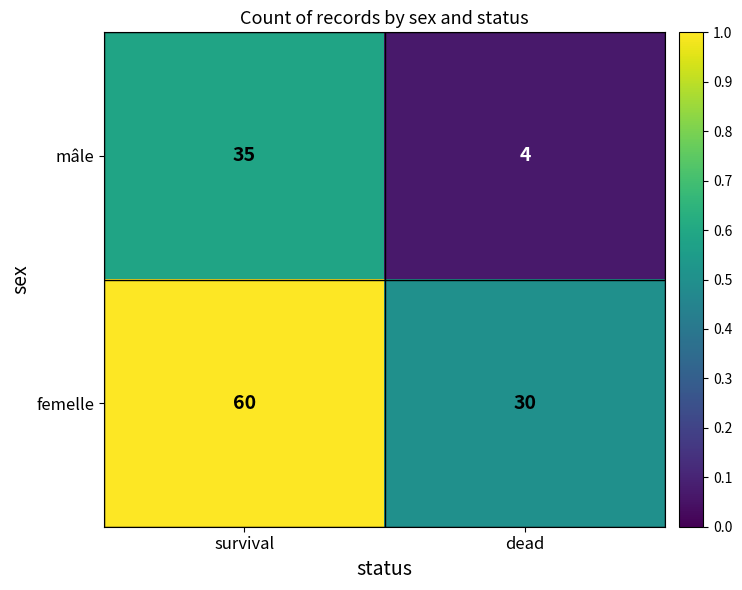

Count the number of data series in this chart.

2